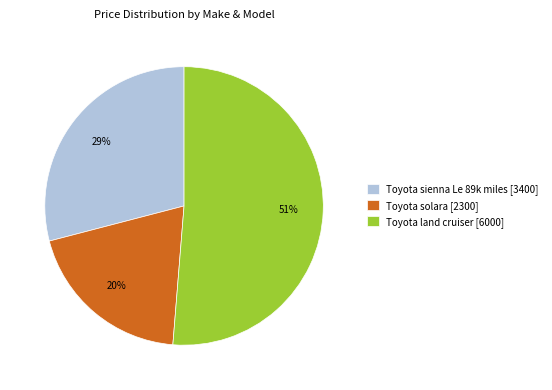

To the nearest percent, what is the combined percentage of Toyota sienna Le 89k miles [3400] and Toyota solara [2300]?

49%